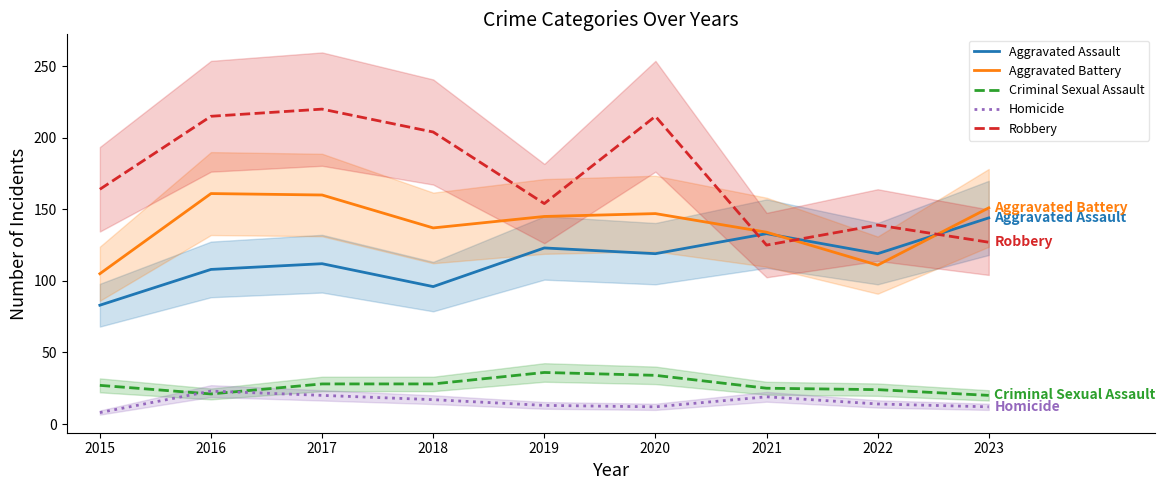

Which series has the largest total across all categories?

Robbery